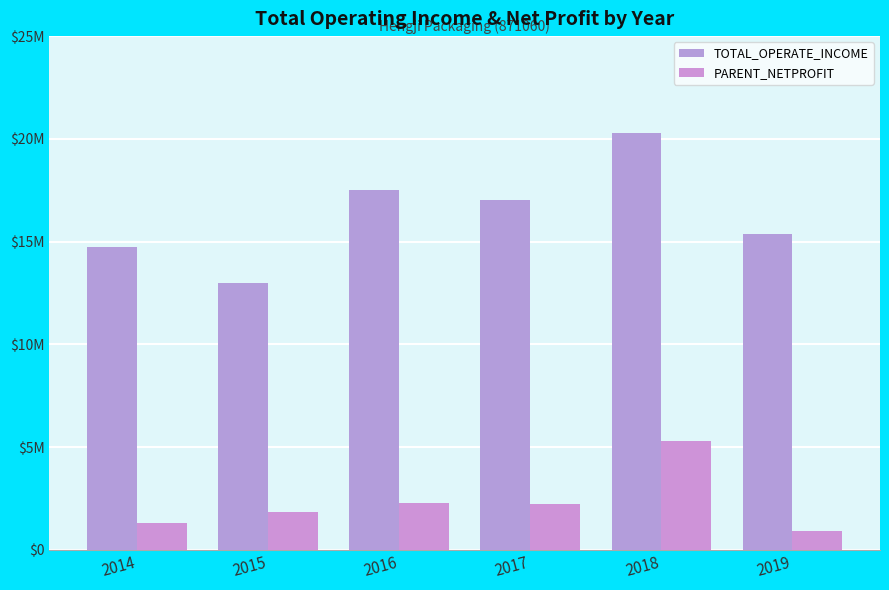

Which series has the largest total across all categories?

TOTAL_OPERATE_INCOME